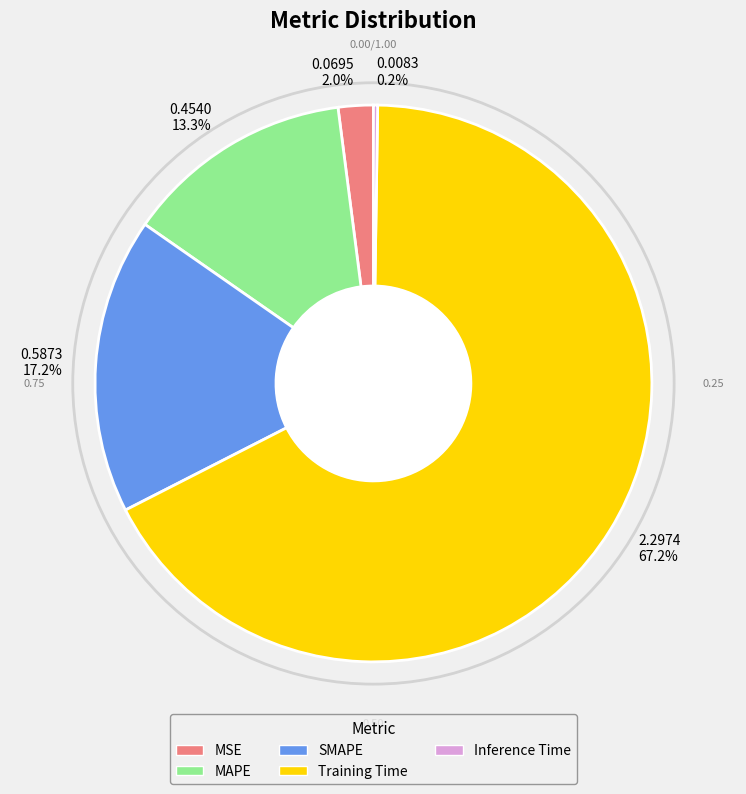

Between 2.2974 67.2% and 0.0695 2.0%, which is larger?

2.2974 67.2%